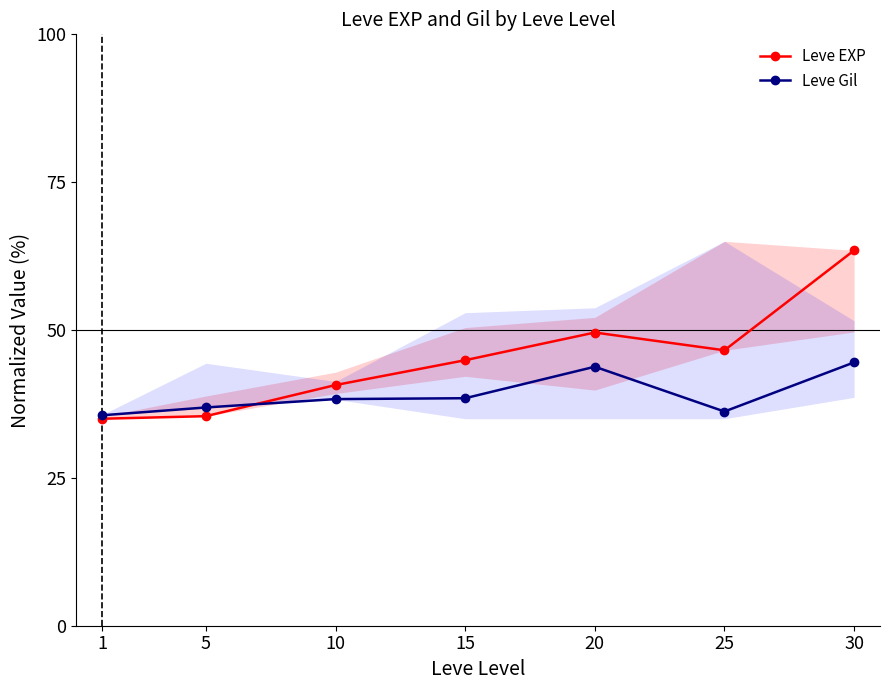

What are all the series names shown in the legend?

Leve EXP, Leve Gil